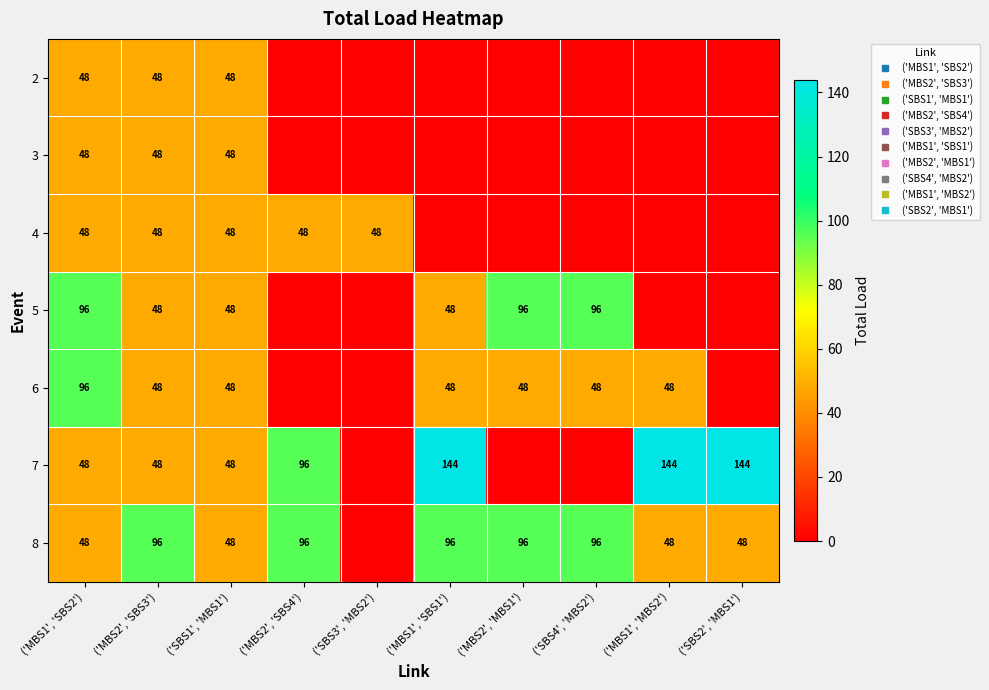

At which label is 6 closest to 48?

('MBS2', 'SBS3')